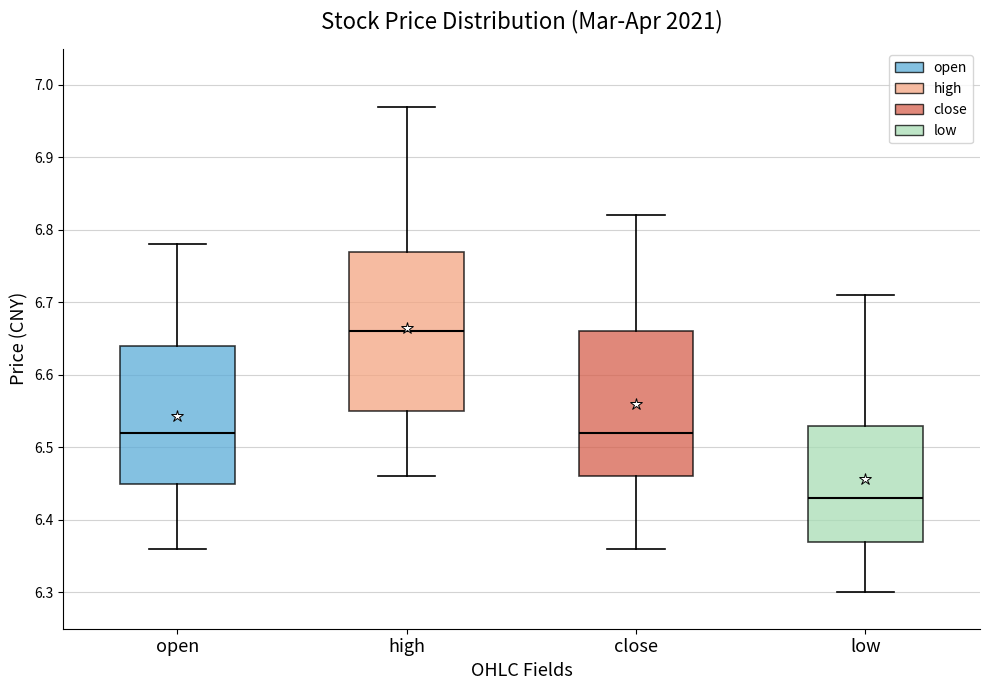

Comparing the boxes themselves (not the whiskers), which one is the tallest?

high